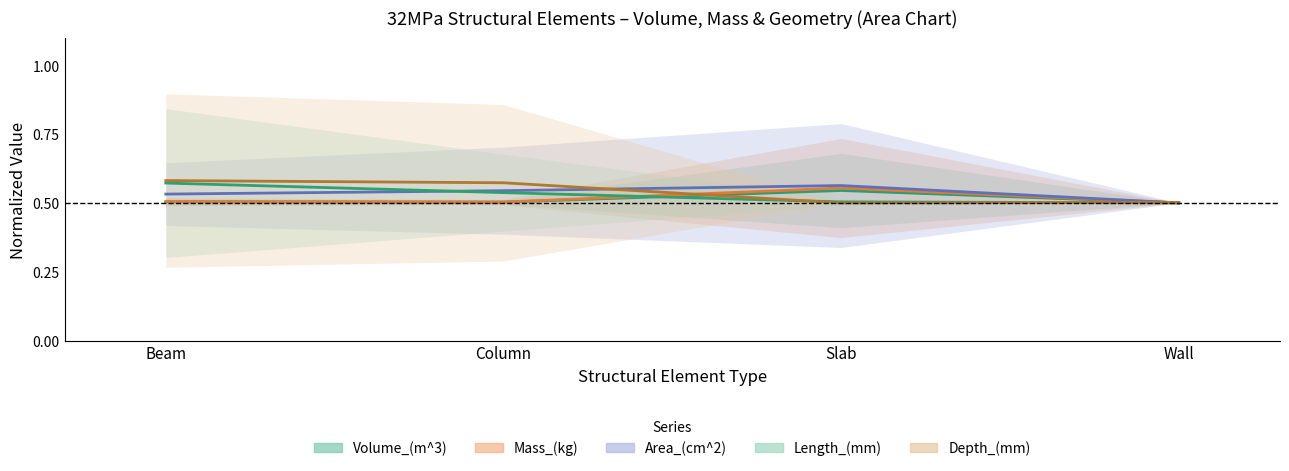

The value of Length_(mm) at Wall is 0.5. True or false?

True